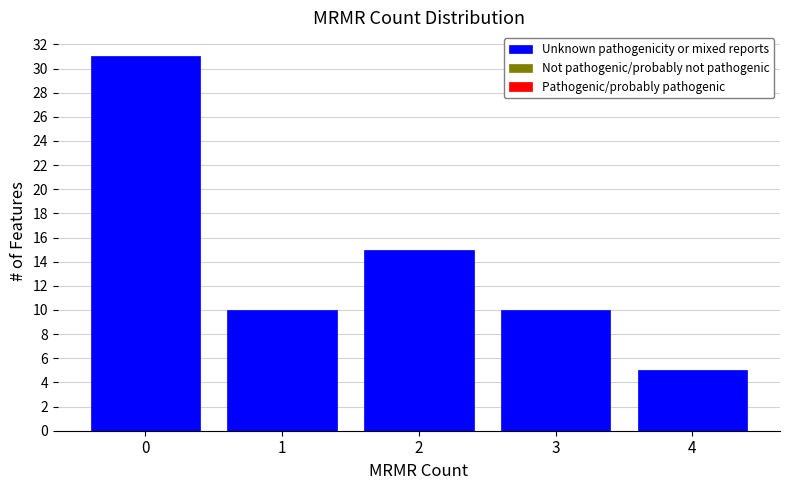

Reading left to right, what are all the values shown in this chart?

31	10	15	10	5